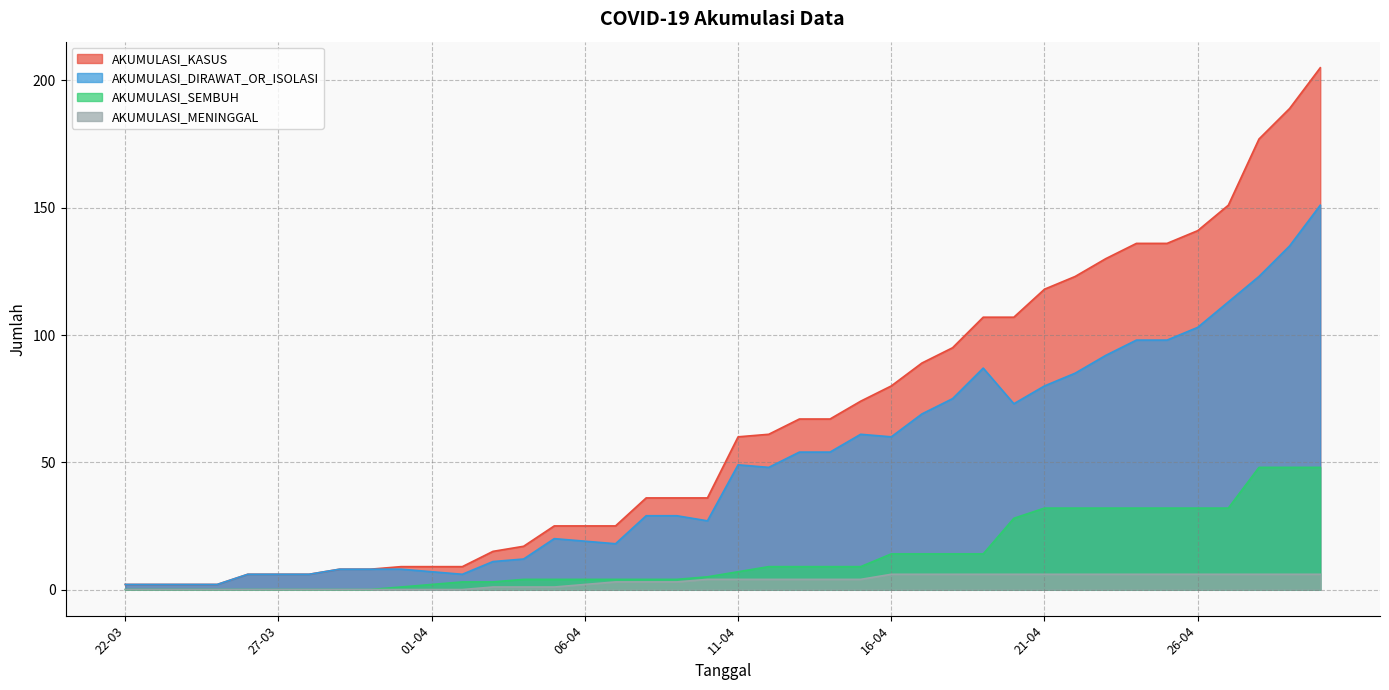

List the series in order of their overall mean, highest first.

AKUMULASI_KASUS, AKUMULASI_DIRAWAT_OR_ISOLASI, AKUMULASI_SEMBUH, AKUMULASI_MENINGGAL